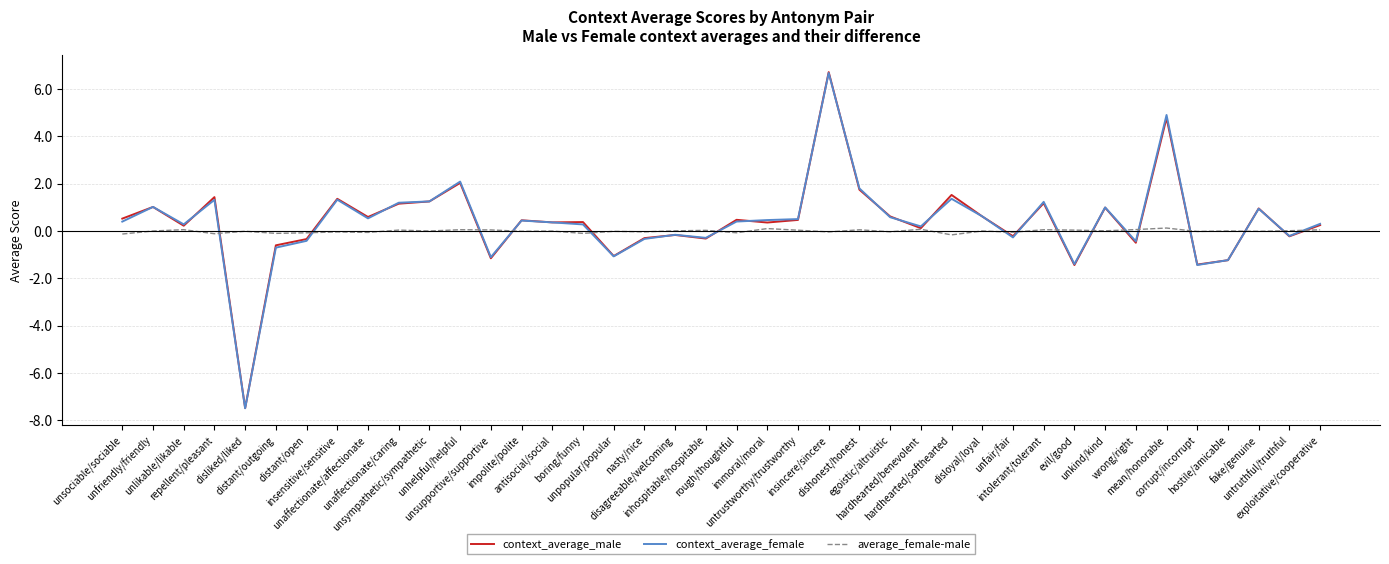

What is the difference between the maximum and second lowest values in the context_average_male series?

8.2